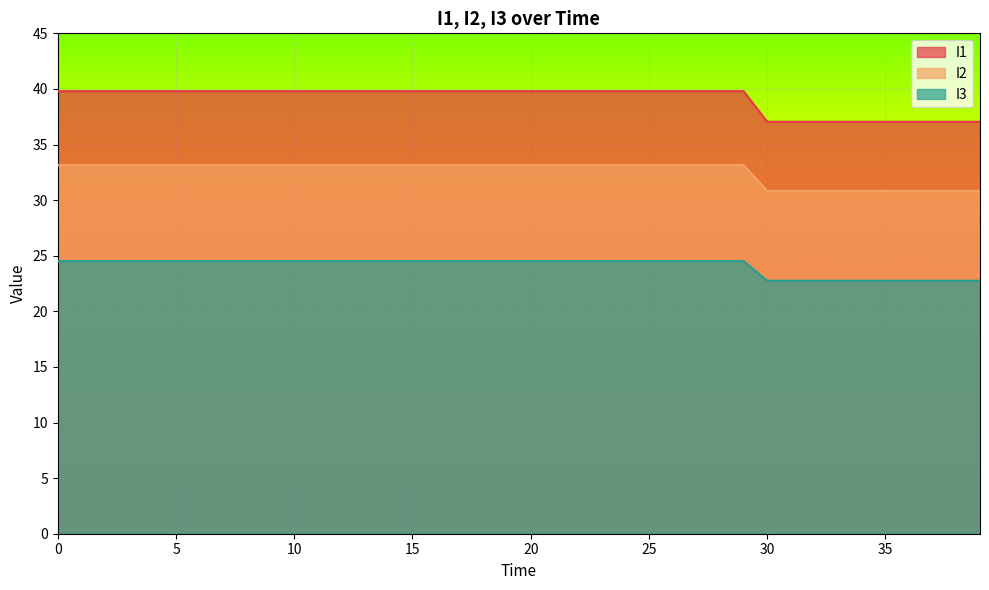

What is the maximum value for I2?

33.1